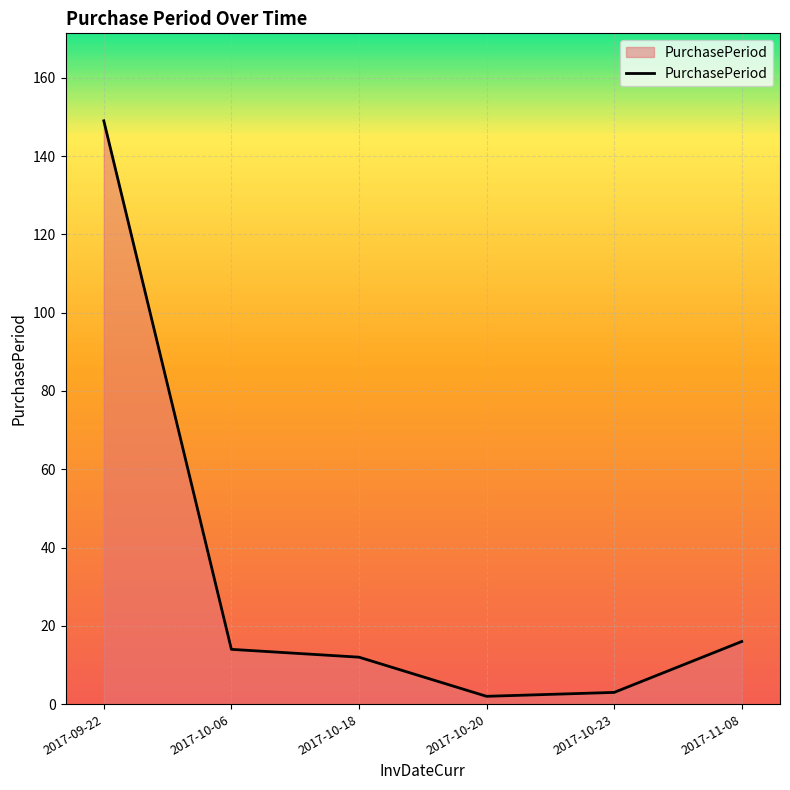

The chart shows a value of 16 at 2017-11-08. True or false?

True